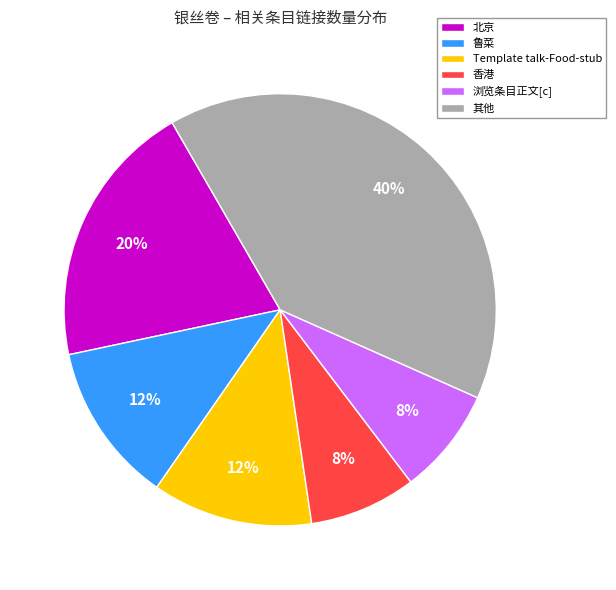

What is the largest slice in the pie chart?

其他